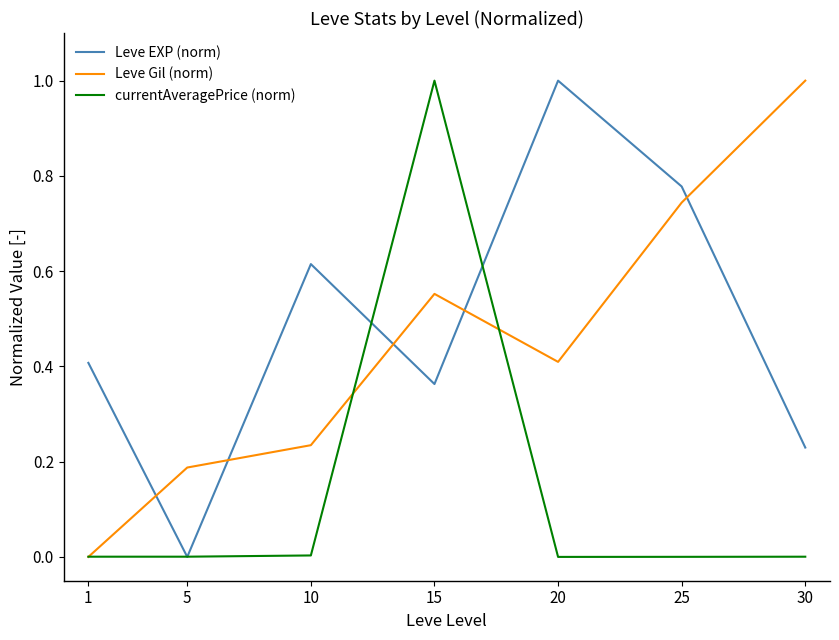

Rank the series at 10 from highest to lowest value.

Leve EXP (norm), Leve Gil (norm), currentAveragePrice (norm)